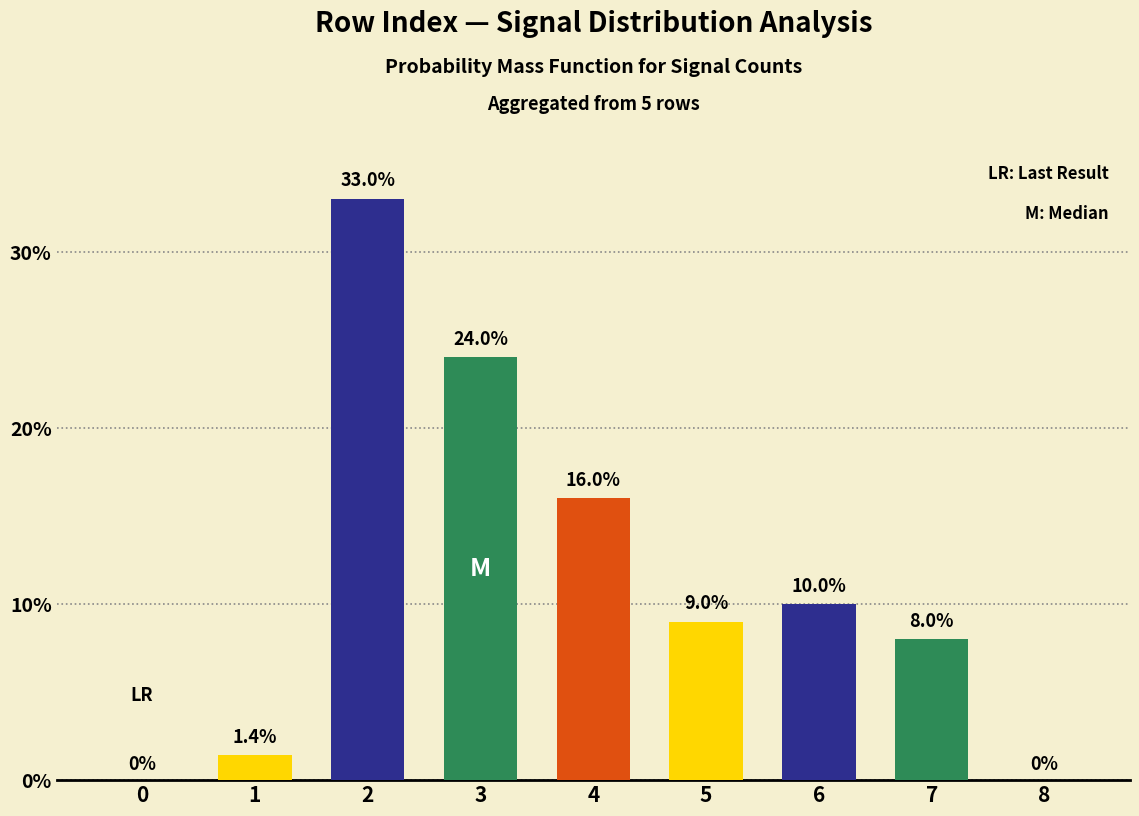

Read the value at 6.

10.0